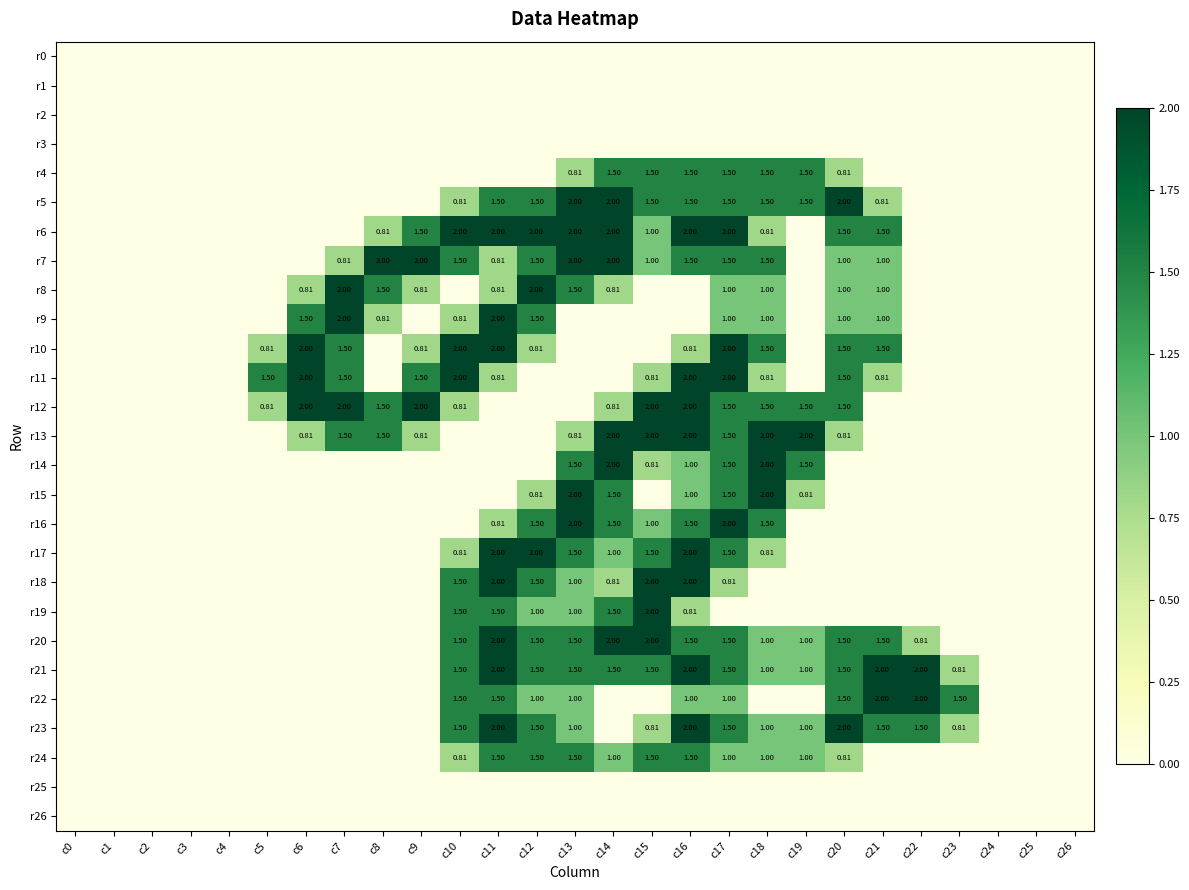

Count the number of data series in this chart.

27